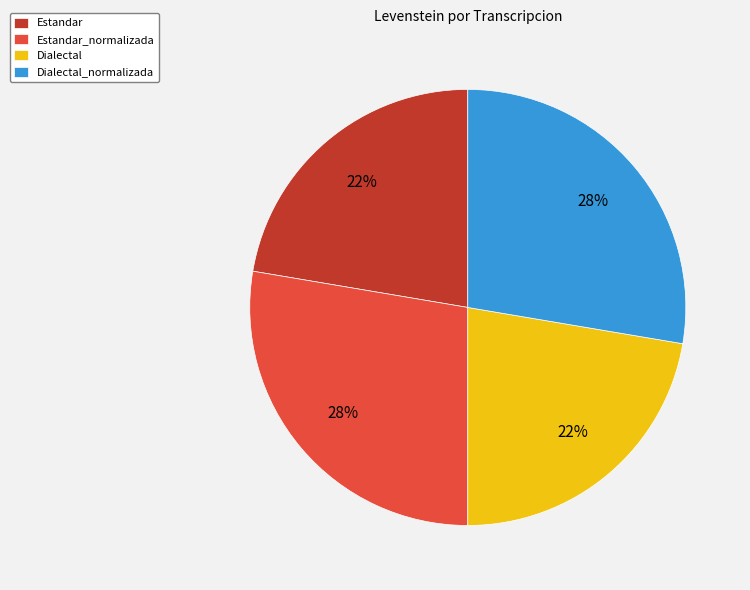

To the nearest percent, what is the combined percentage of Dialectal and Dialectal_normalizada?

50%